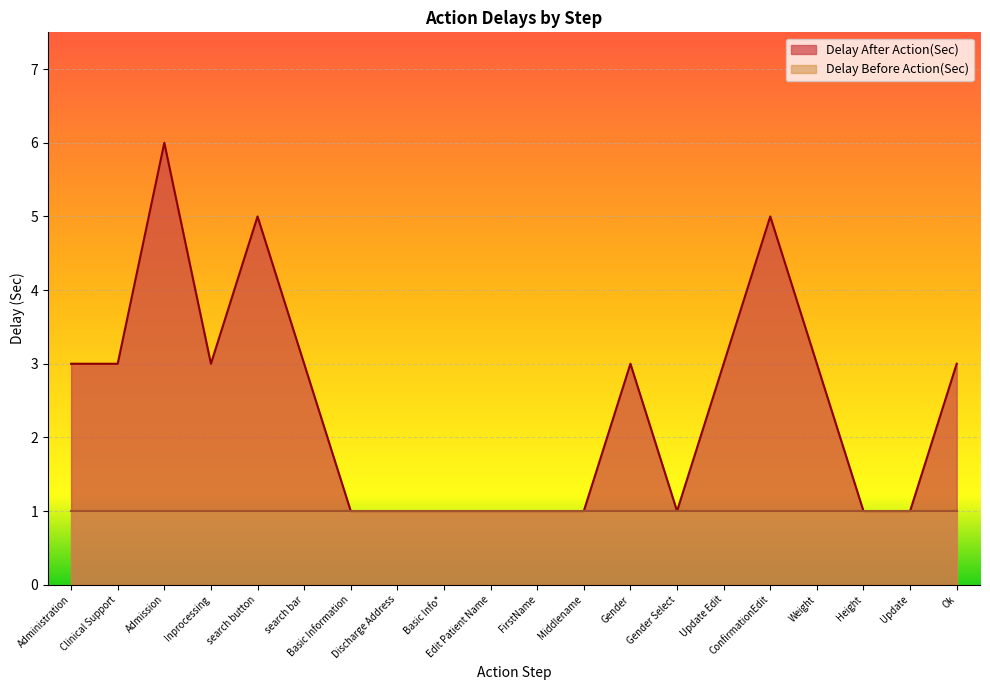

What is the sum of the values at Update and Weight?

4